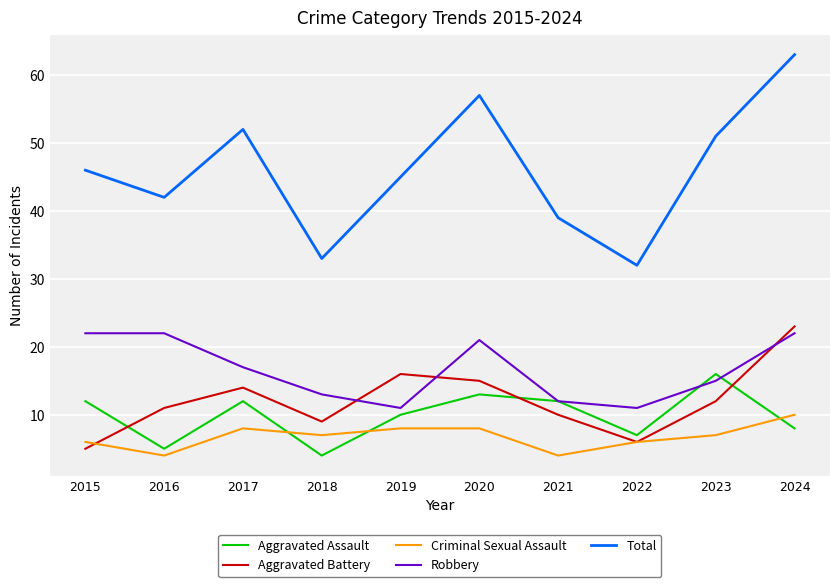

What is the difference between the maximum and second lowest values in the Total series?

30